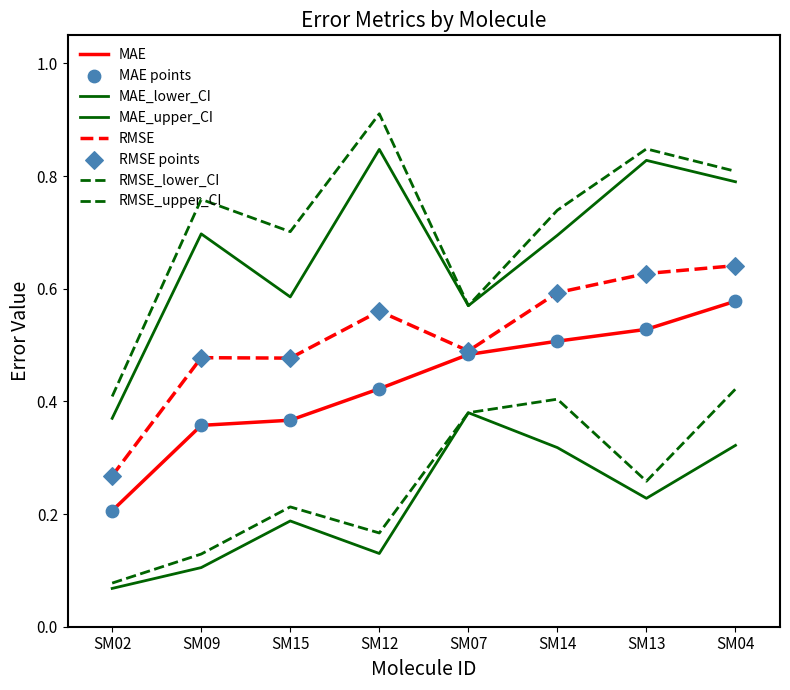

How many lines are shown in the chart?

6